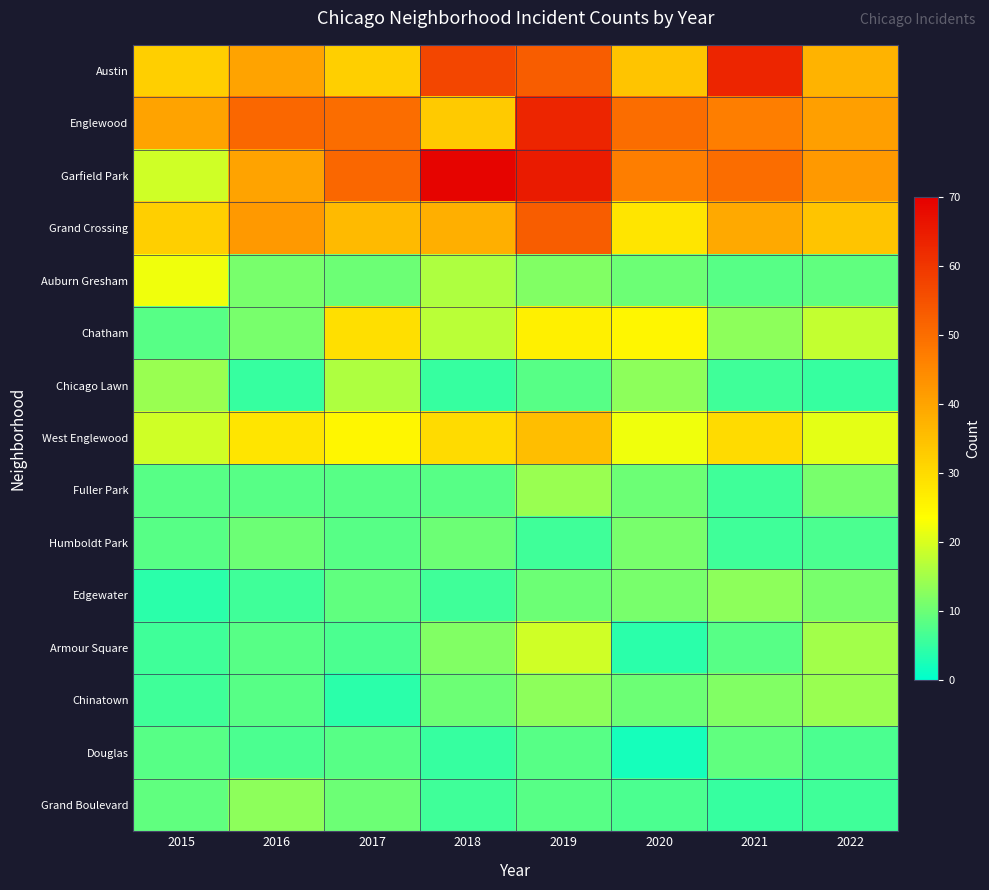

Reading left to right, extract all data points from this chart.

Austin: 2015=32	2016=40	2017=32	2018=57	2019=53	2020=34	2021=63	2022=37
Englewood: 2015=40	2016=51	2017=50	2018=33	2019=63	2020=50	2021=47	2022=41
Garfield Park: 2015=19	2016=40	2017=51	2018=69	2019=65	2020=47	2021=50	2022=42
Grand Crossing: 2015=32	2016=42	2017=36	2018=38	2019=53	2020=28	2021=39	2022=34
Auburn Gresham: 2015=22	2016=11	2017=10	2018=16	2019=12	2020=10	2021=8	2022=9
Chatham: 2015=8	2016=11	2017=29	2018=17	2019=26	2020=25	2021=13	2022=18
Chicago Lawn: 2015=14	2016=5	2017=16	2018=5	2019=8	2020=13	2021=6	2022=5
West Englewood: 2015=19	2016=28	2017=25	2018=30	2019=35	2020=22	2021=30	2022=21
Fuller Park: 2015=8	2016=8	2017=8	2018=8	2019=14	2020=10	2021=6	2022=11
Humboldt Park: 2015=8	2016=10	2017=8	2018=10	2019=6	2020=11	2021=6	2022=7
Edgewater: 2015=4	2016=6	2017=9	2018=6	2019=10	2020=11	2021=13	2022=11
Armour Square: 2015=6	2016=8	2017=7	2018=12	2019=19	2020=4	2021=8	2022=15
Chinatown: 2015=6	2016=8	2017=4	2018=10	2019=13	2020=10	2021=12	2022=14
Douglas: 2015=8	2016=7	2017=8	2018=5	2019=8	2020=2	2021=9	2022=7
Grand Boulevard: 2015=9	2016=13	2017=10	2018=6	2019=8	2020=7	2021=5	2022=6